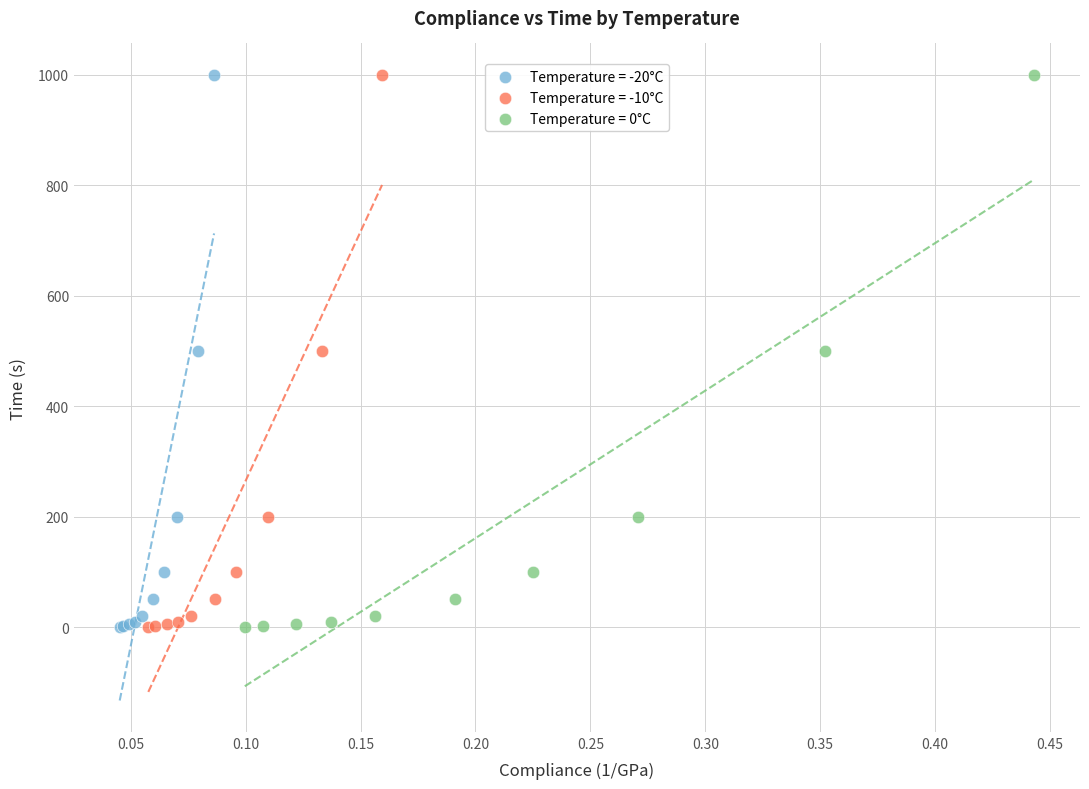

What are all the series names shown in the legend?

Temperature = -20°C, Temperature = -10°C, Temperature = 0°C